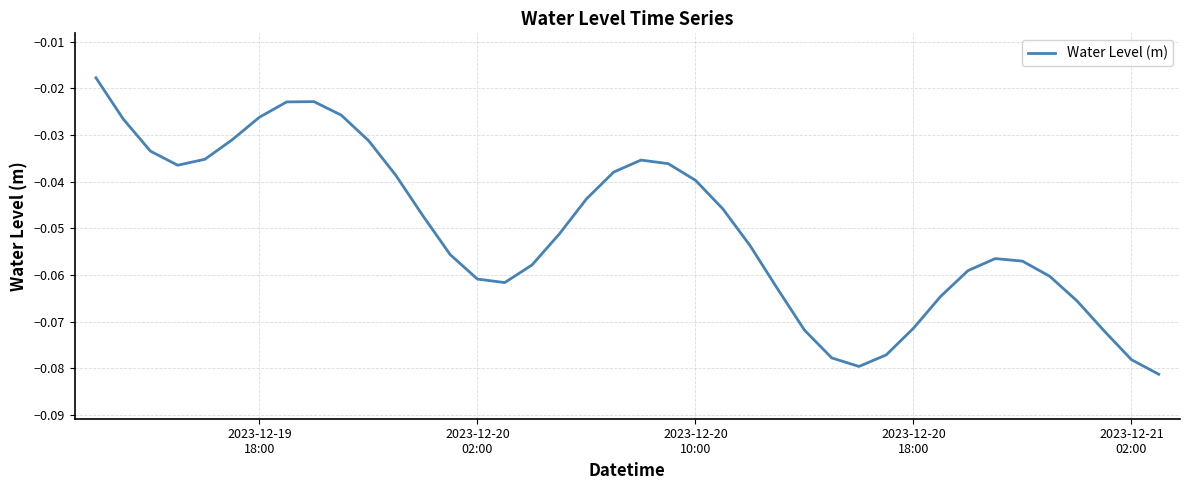

Does the chart display data point markers on the line(s)?

No